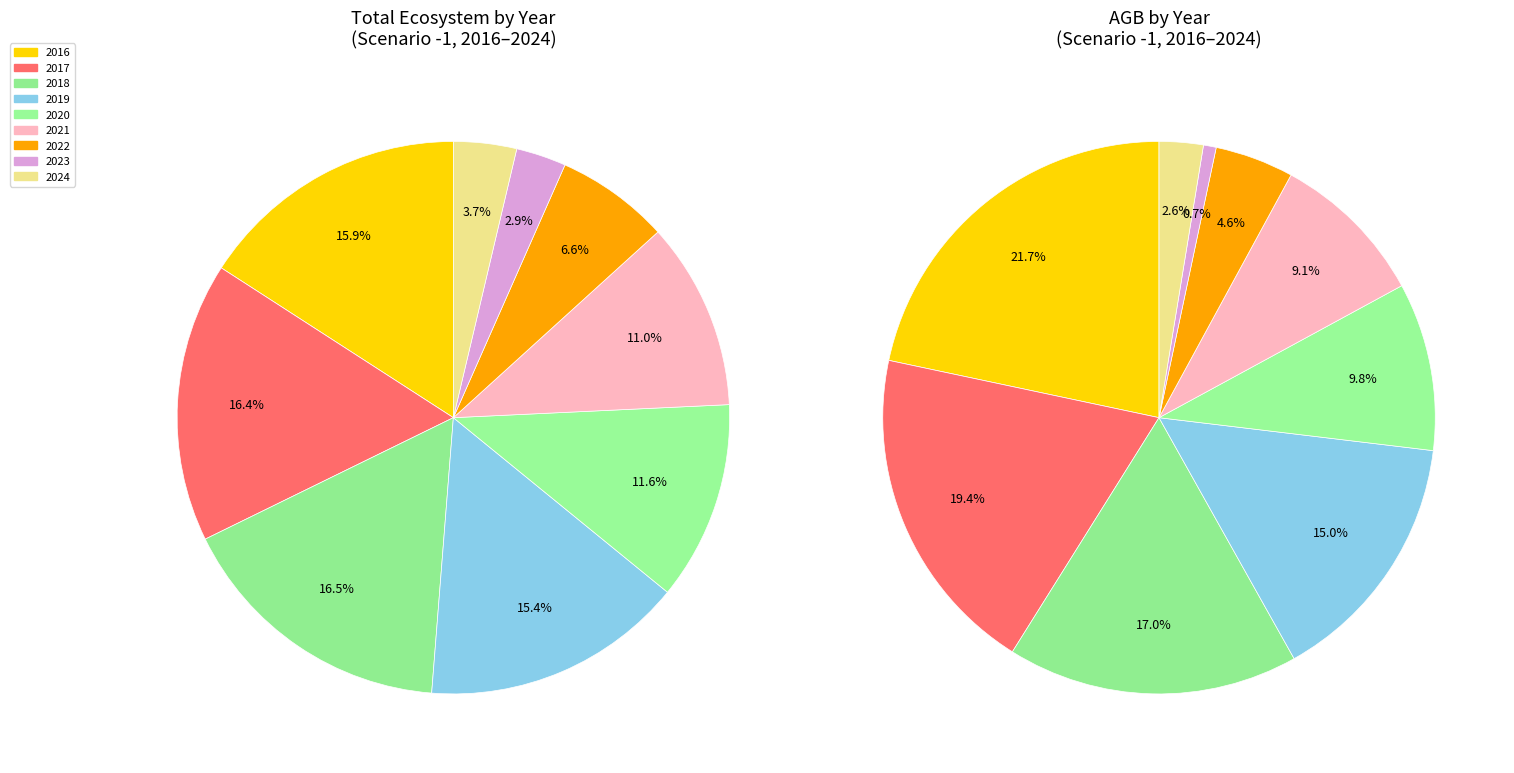

Which category has the biggest portion of the pie?

2016